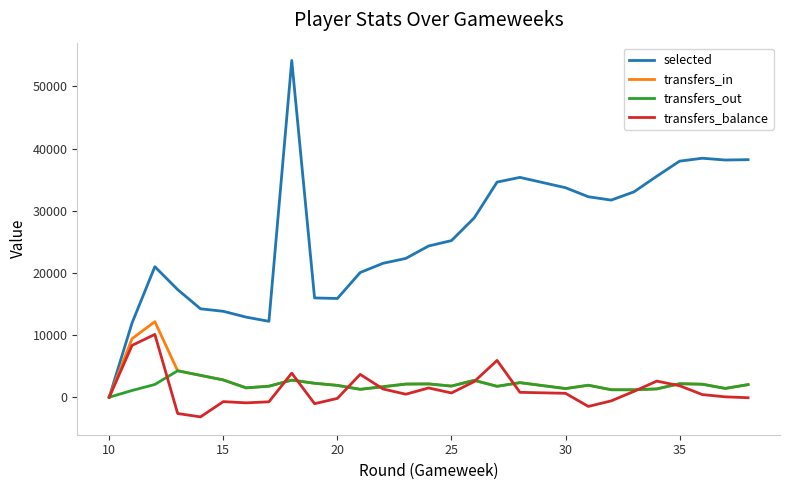

True or false: transfers_in and selected intersect in this chart.

False